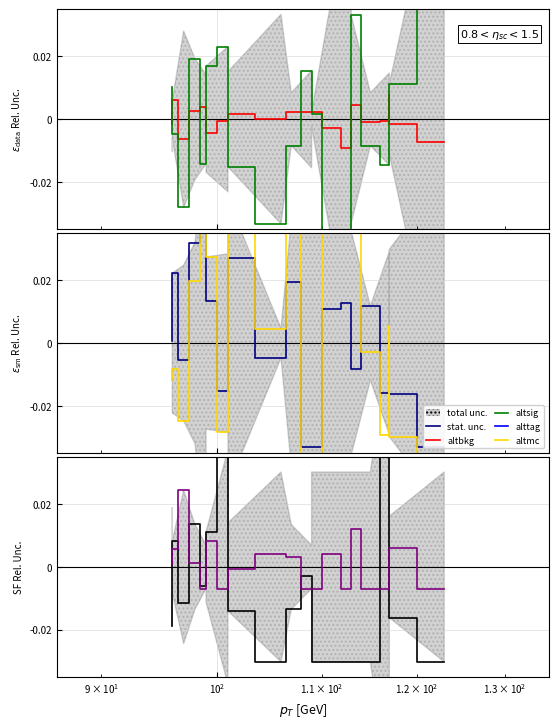

Does the chart have visible grid lines?

Yes